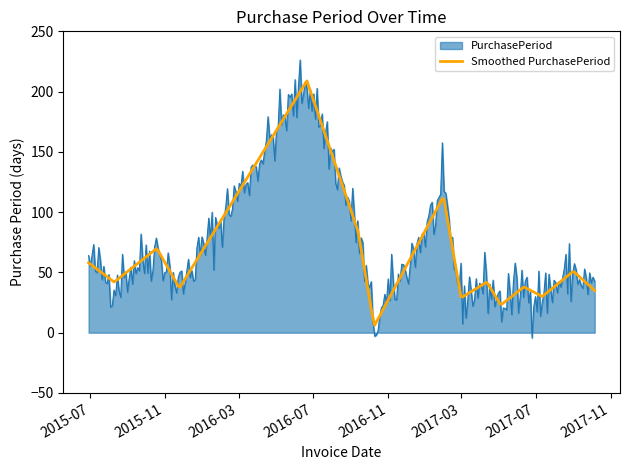

What is the maximum value shown in the chart?

226.2